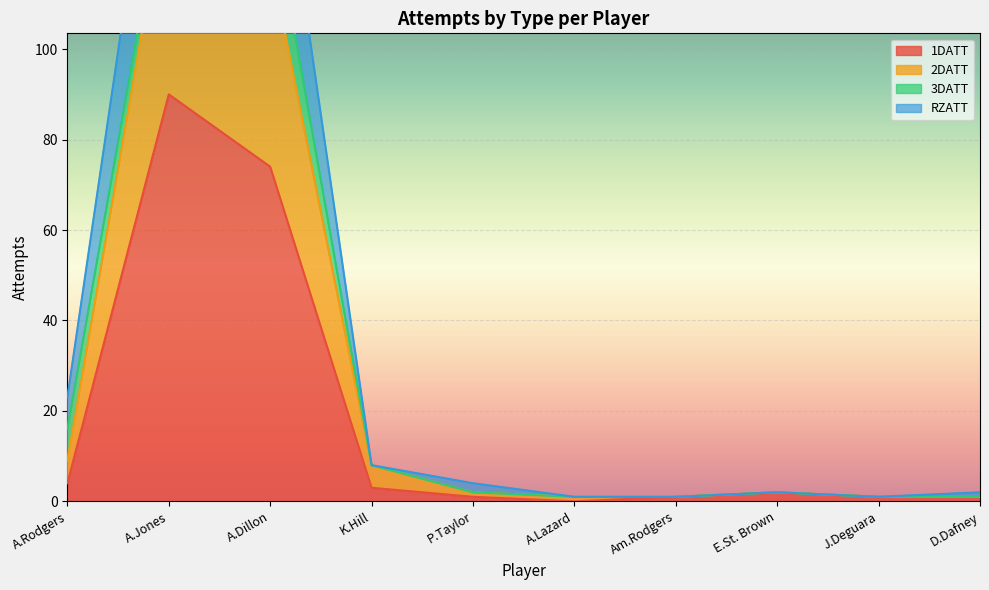

The 1DATT series shows 97 at A.Dillon. True or false?

False